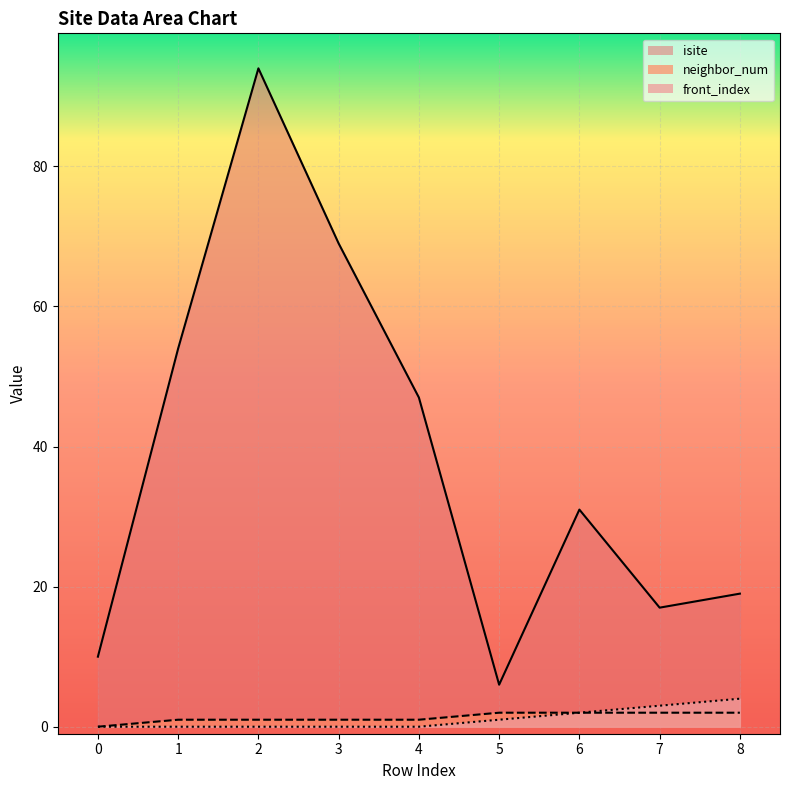

The value of neighbor_num_line at 2 is 1. True or false?

True